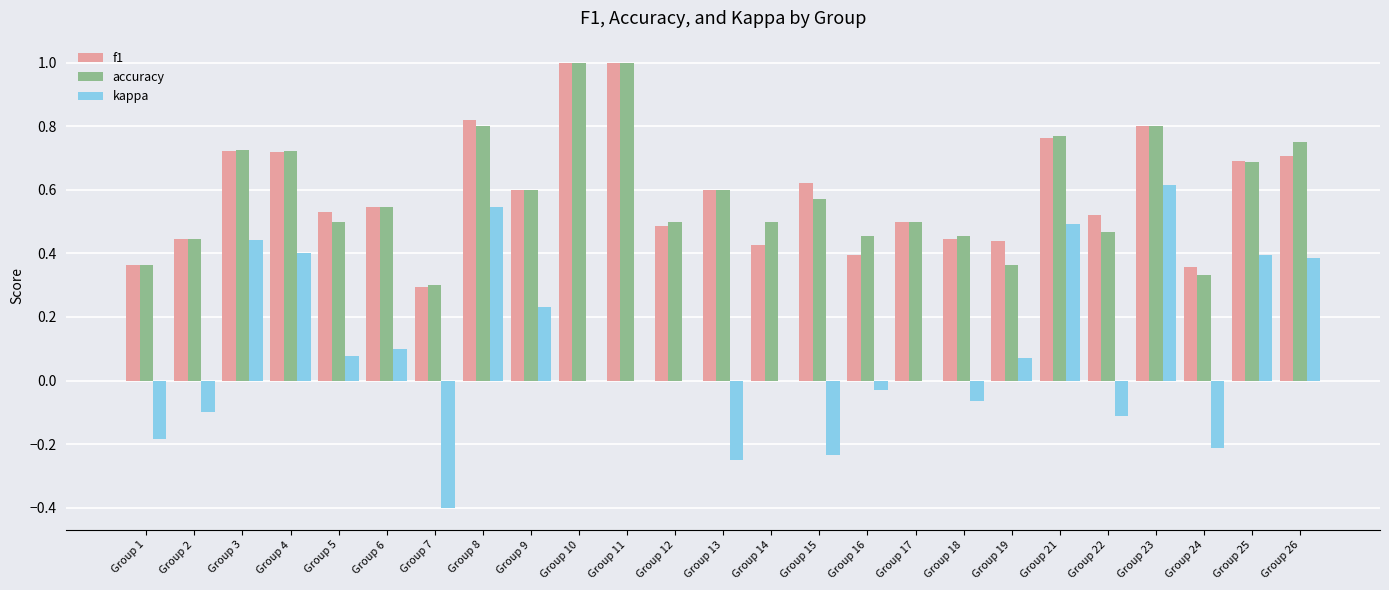

Which series has the largest range (max minus min)?

kappa